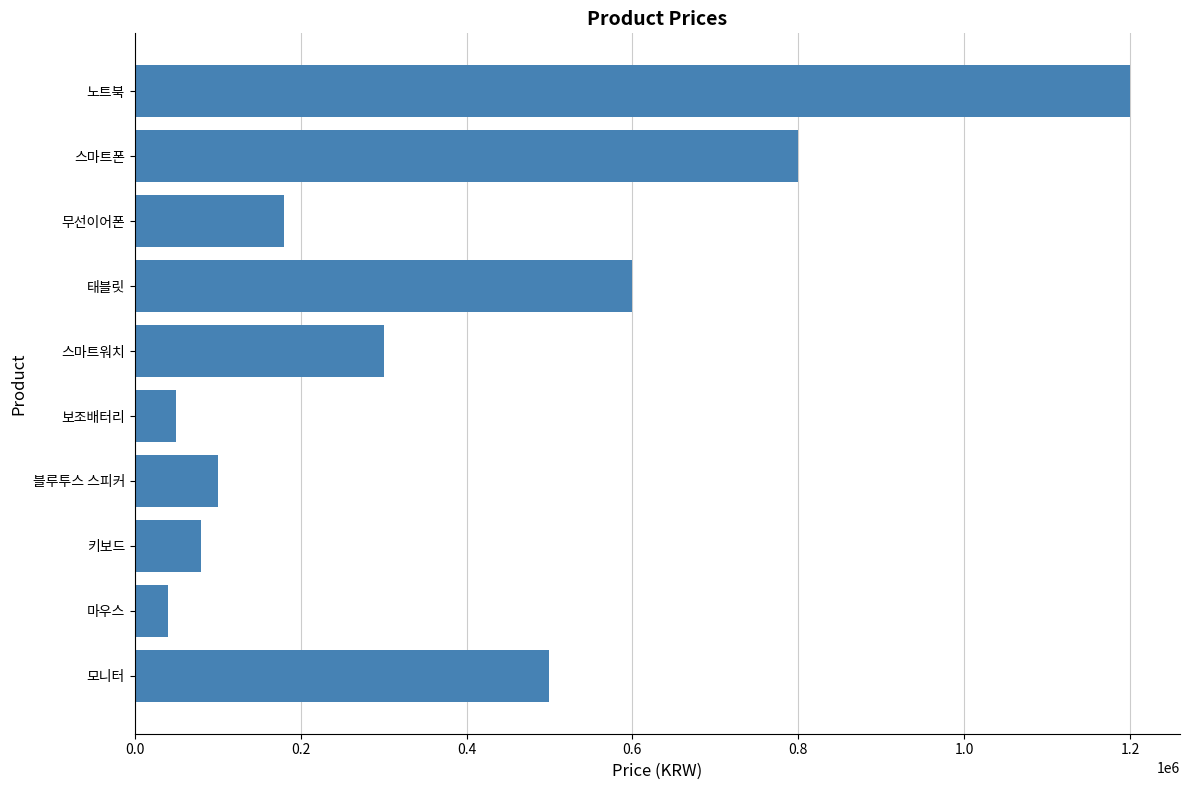

Reading bottom to top, what are all the values shown in this chart?

모니터=500000	마우스=40000	키보드=80000	블루투스 스피커=100000	보조배터리=50000	스마트워치=300000	태블릿=600000	무선이어폰=180000	스마트폰=800000	노트북=1200000